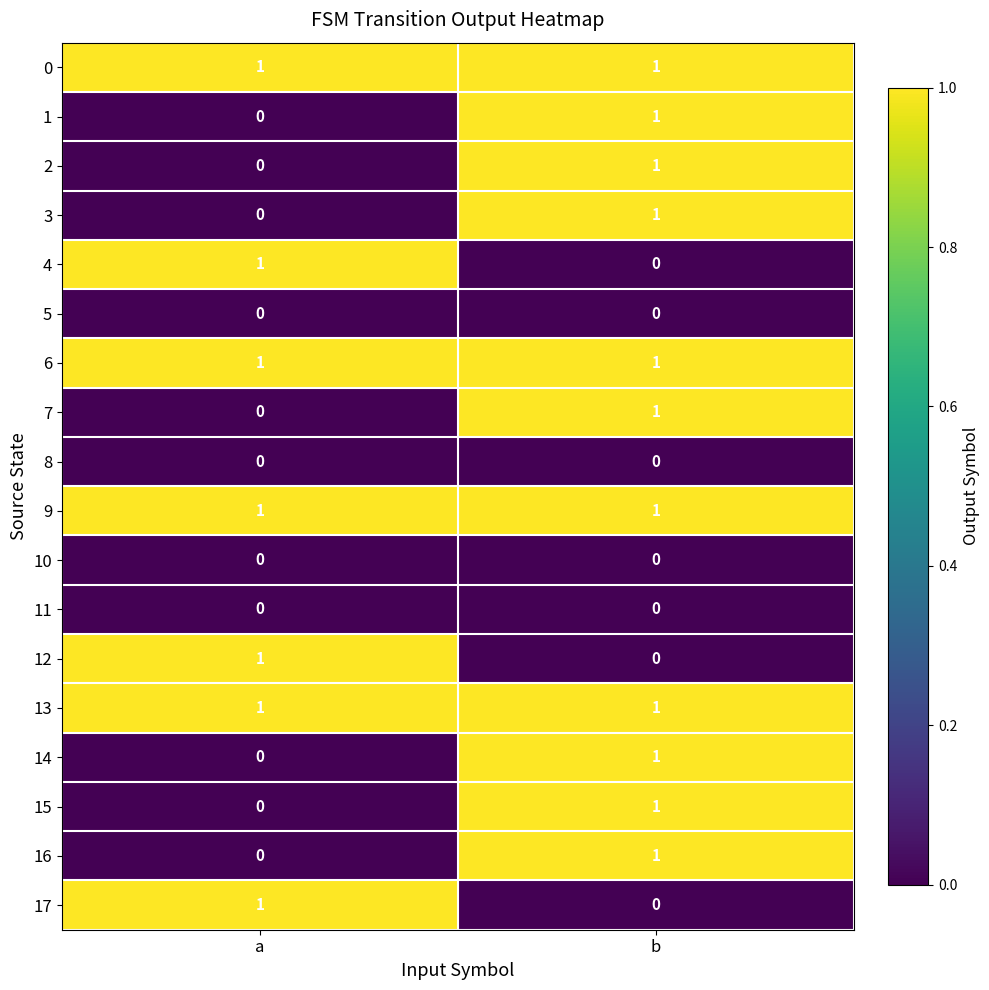

Where is 15 nearest to the value 0?

a